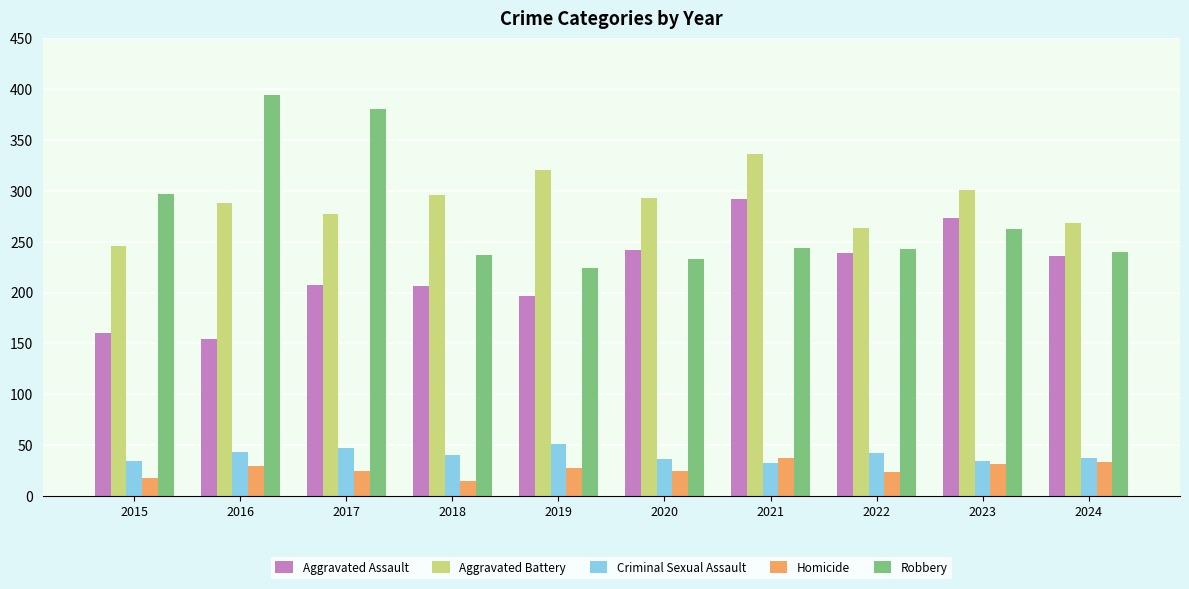

Rank the series at 2018 from lowest to highest value.

Homicide, Criminal Sexual Assault, Aggravated Assault, Robbery, Aggravated Battery